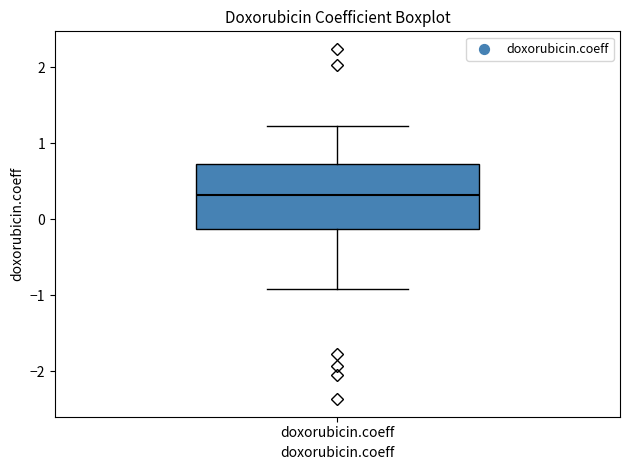

Where does the median line of the box for doxorubicin.coeff sit on the y-axis? The values are not printed on the chart, so give them approximately, as read against the axis.

0.3